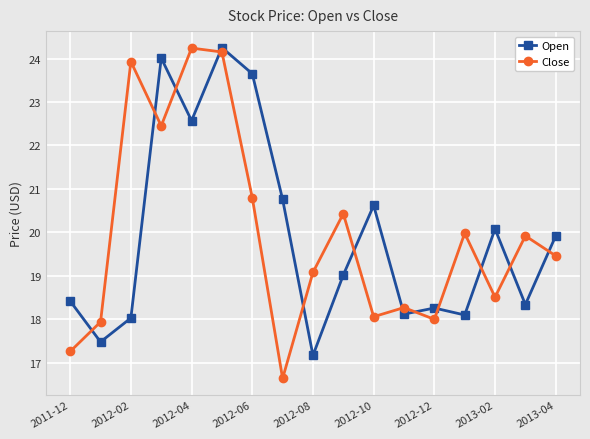

True or false: Open and Close intersect in this chart.

True